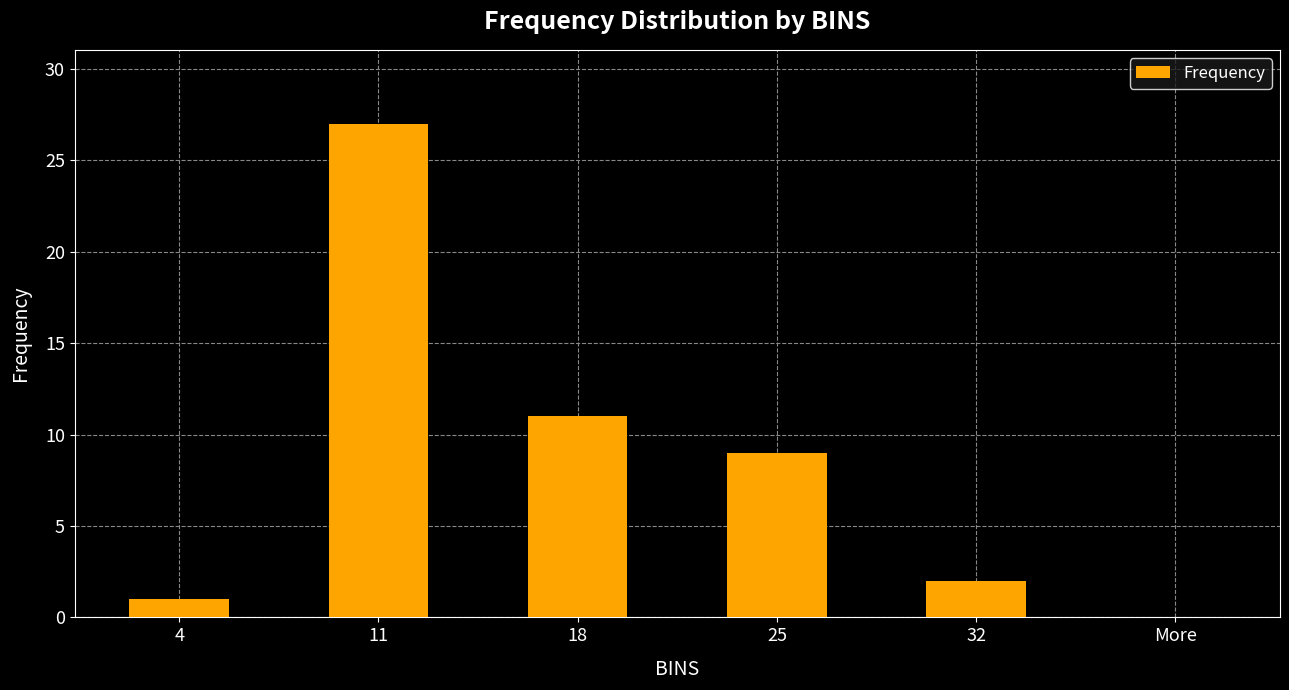

True or false: the data shows 11 at 18.

True